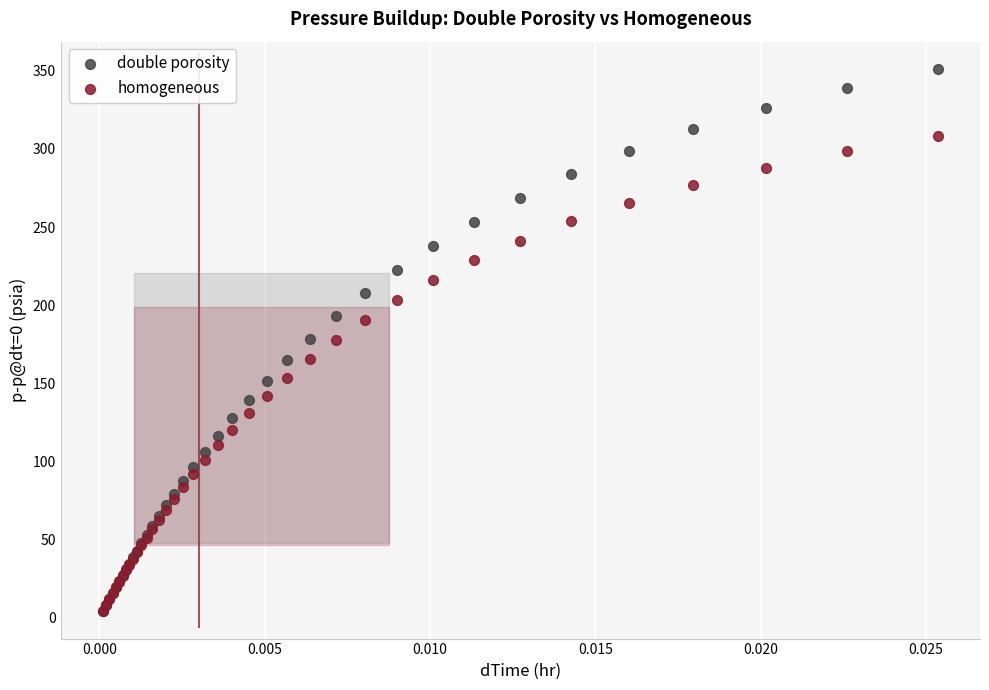

What are all the series names shown in the legend?

double porosity, homogeneous